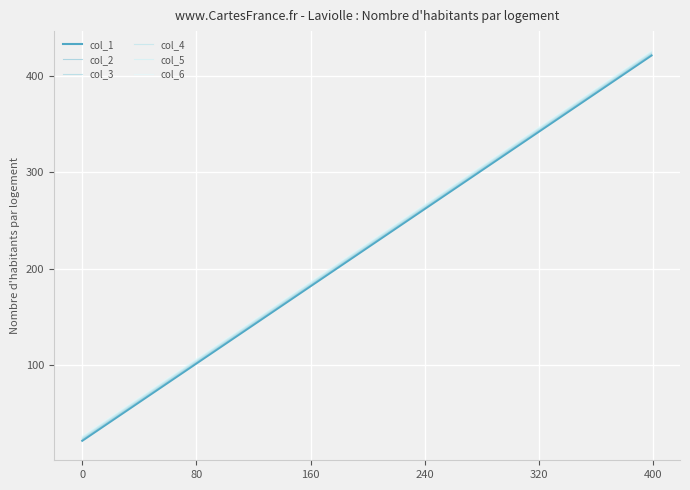

Does the chart display data point markers on the line(s)?

No